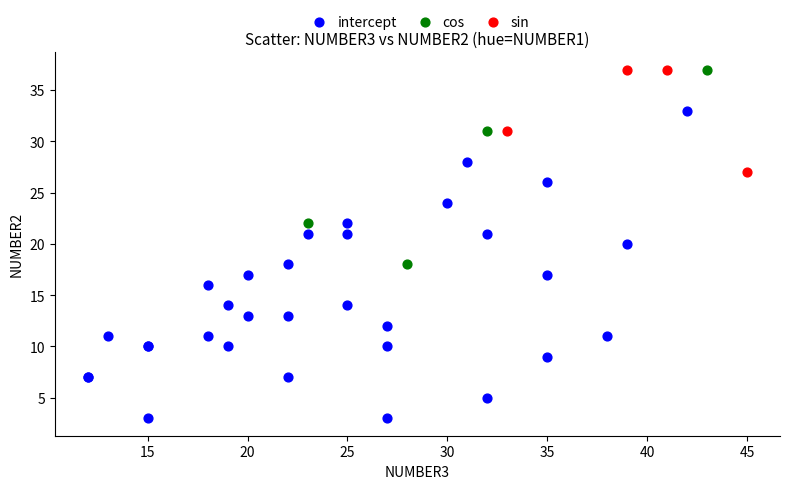

Which series has the largest Y range (max minus min)?

intercept